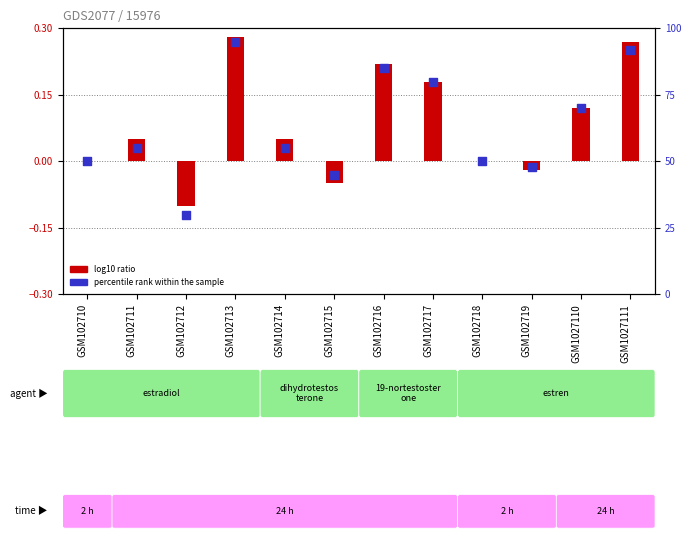

Is the value of log10 ratio at GSM102713 greater than the value of percentile rank within the sample at GSM1027110?

No